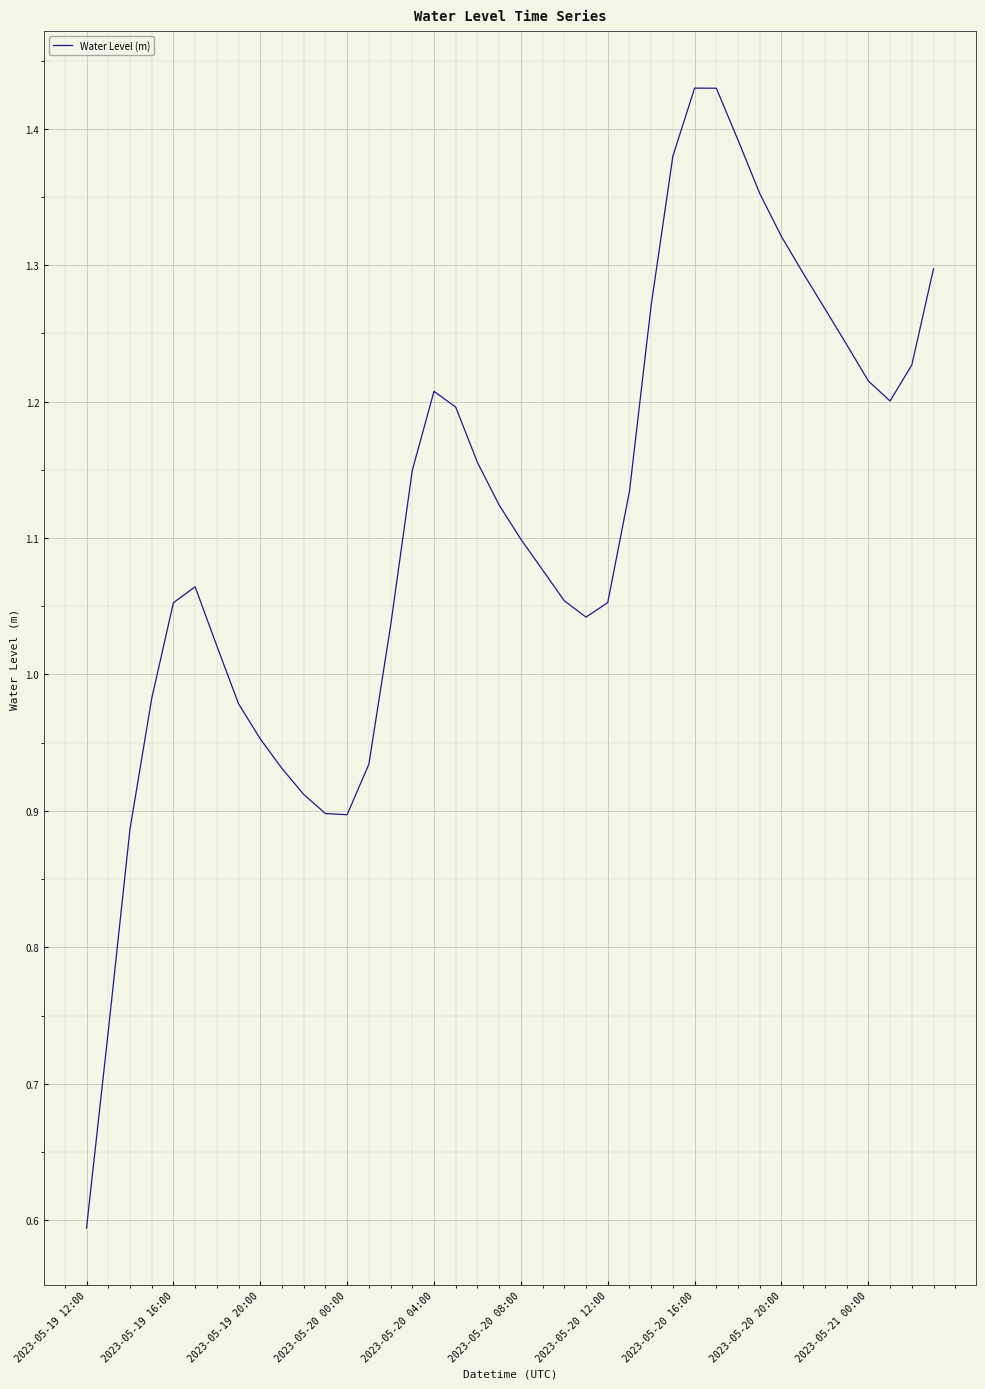

What is the difference between the maximum and minimum values?

0.8